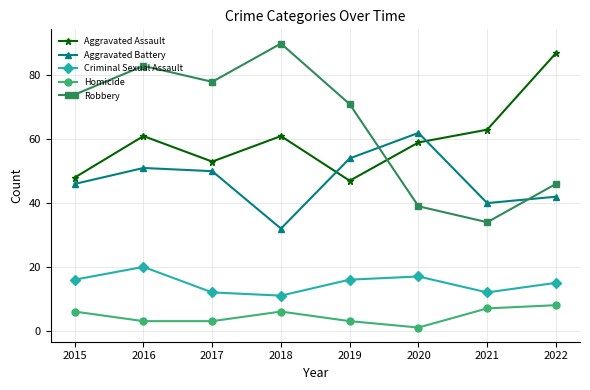

Which series has the largest total across all categories?

Robbery